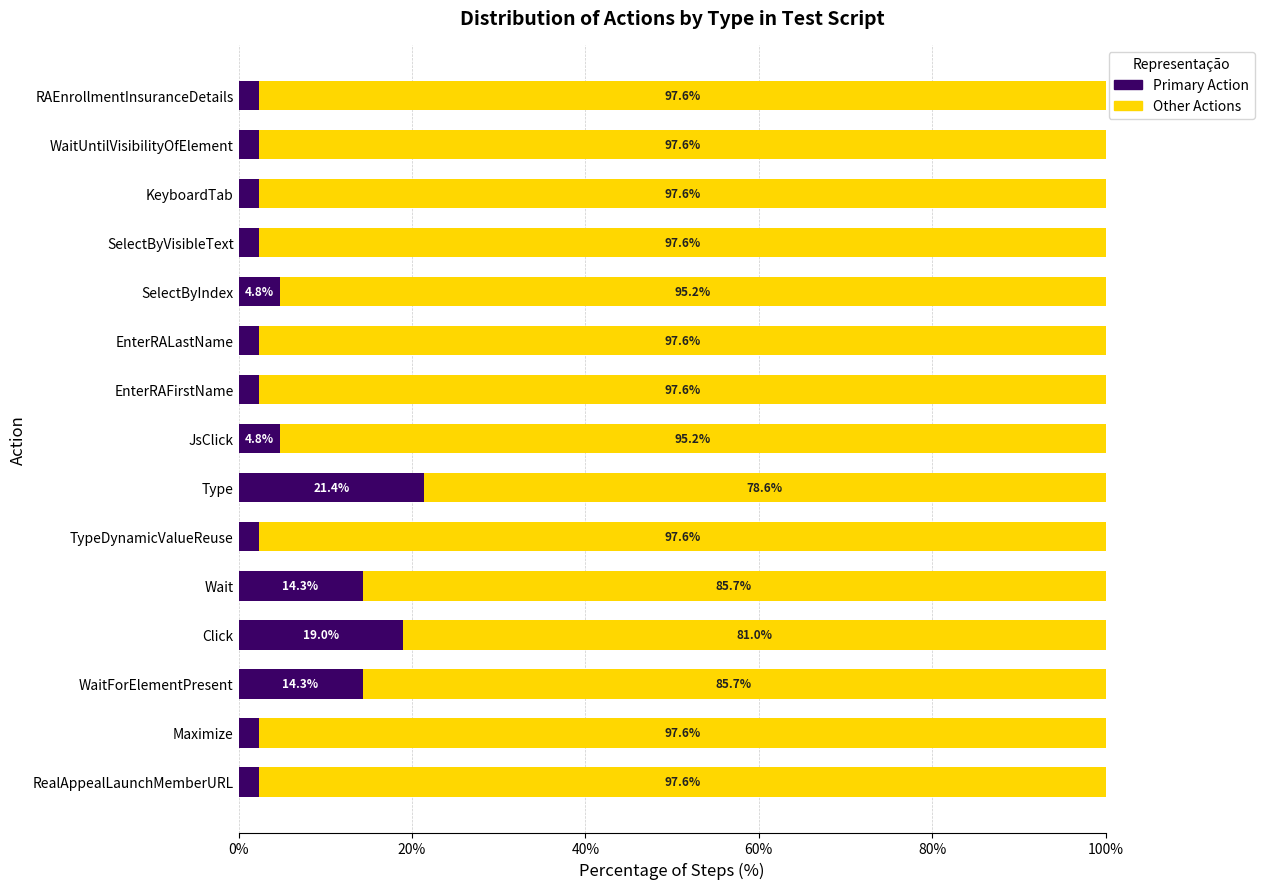

How many distinct data groups are displayed?

2